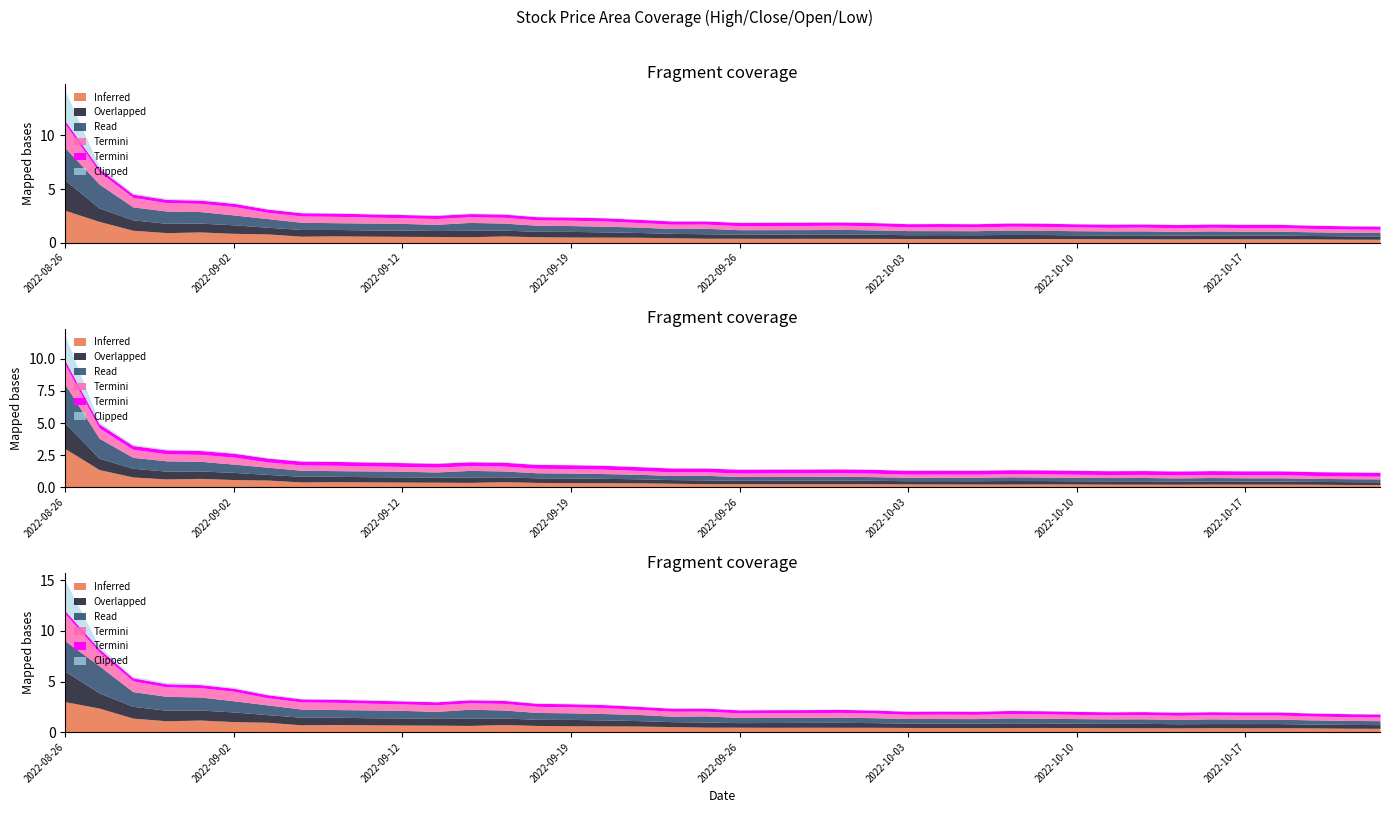

True or false: High and Low intersect in this chart.

False